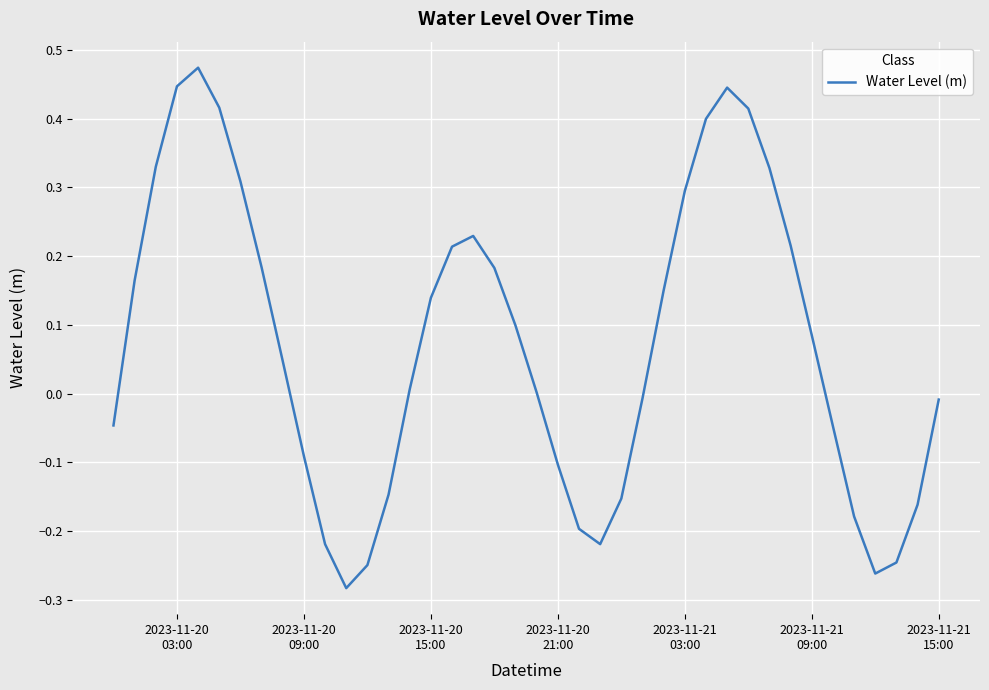

How many lines are shown in the chart?

1